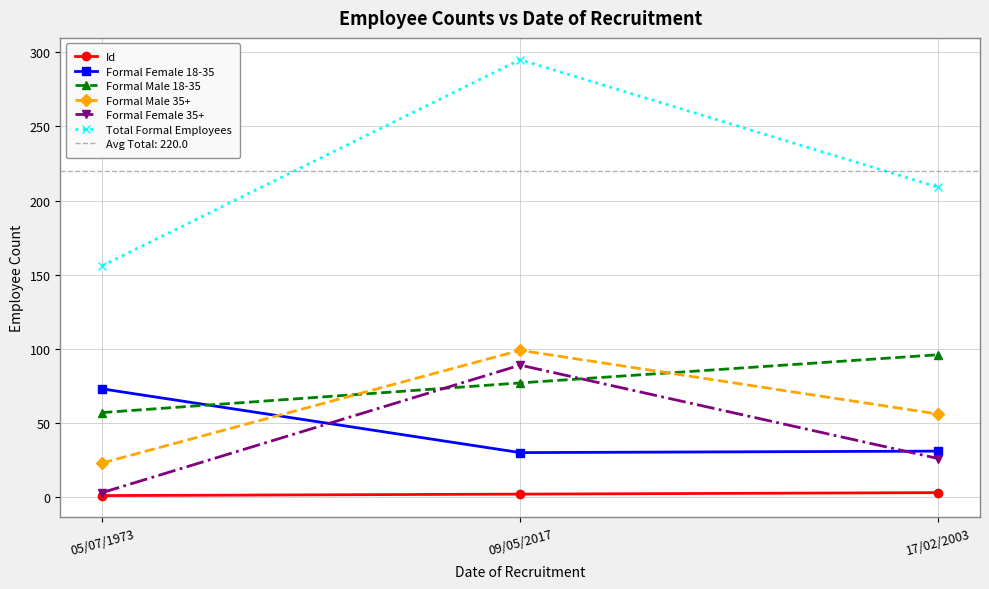

What is the value of the Formal Female 35+ point at the 3rd from the left?

26